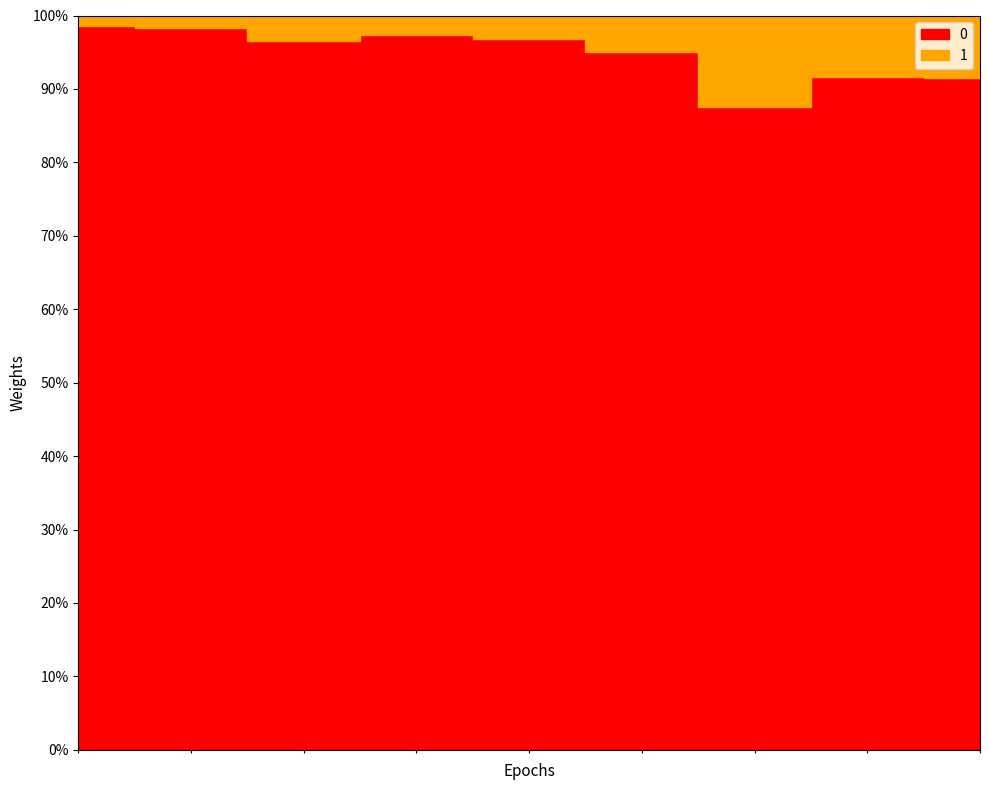

True or false: PORCISLO and VEK cross at least once.

False